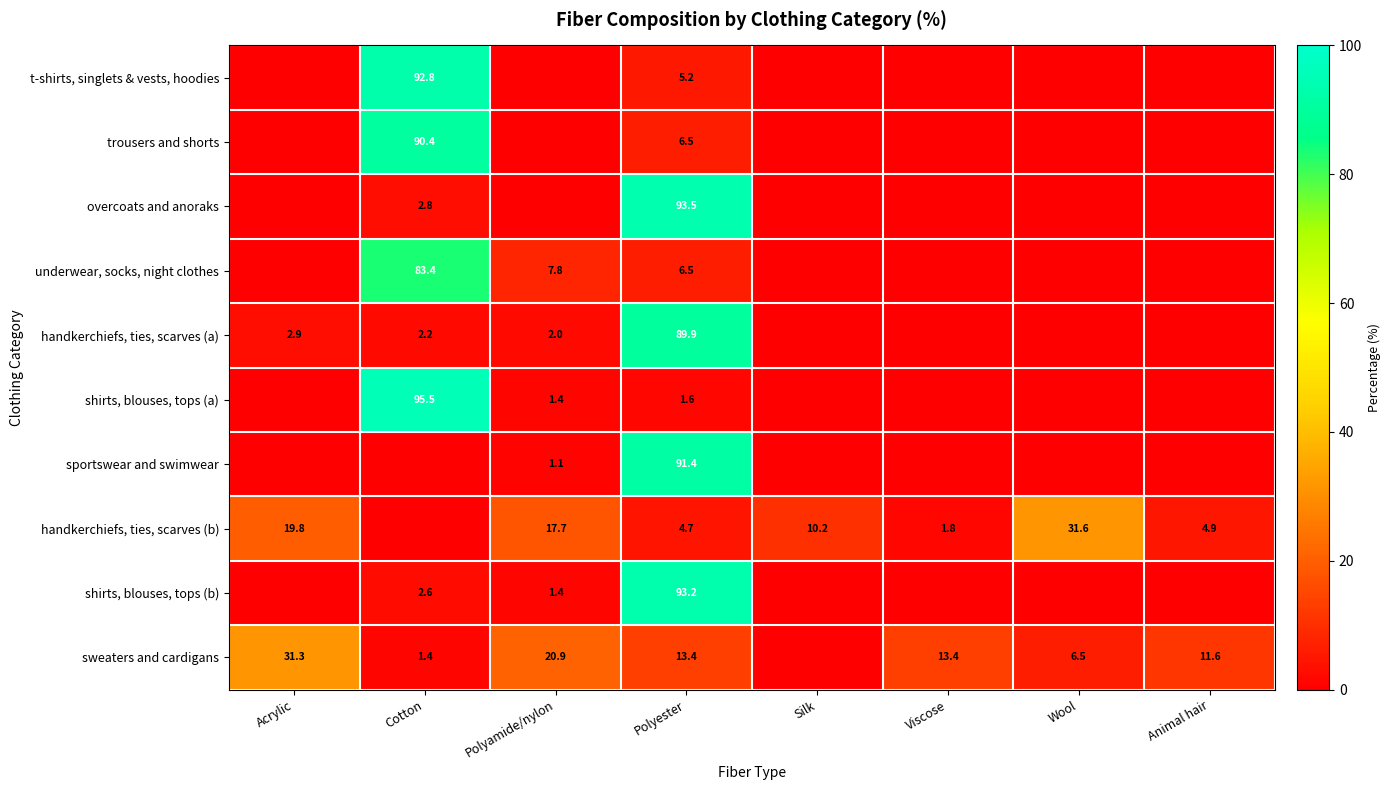

What is the spread (max minus min) of values at Animal hair?

11.6